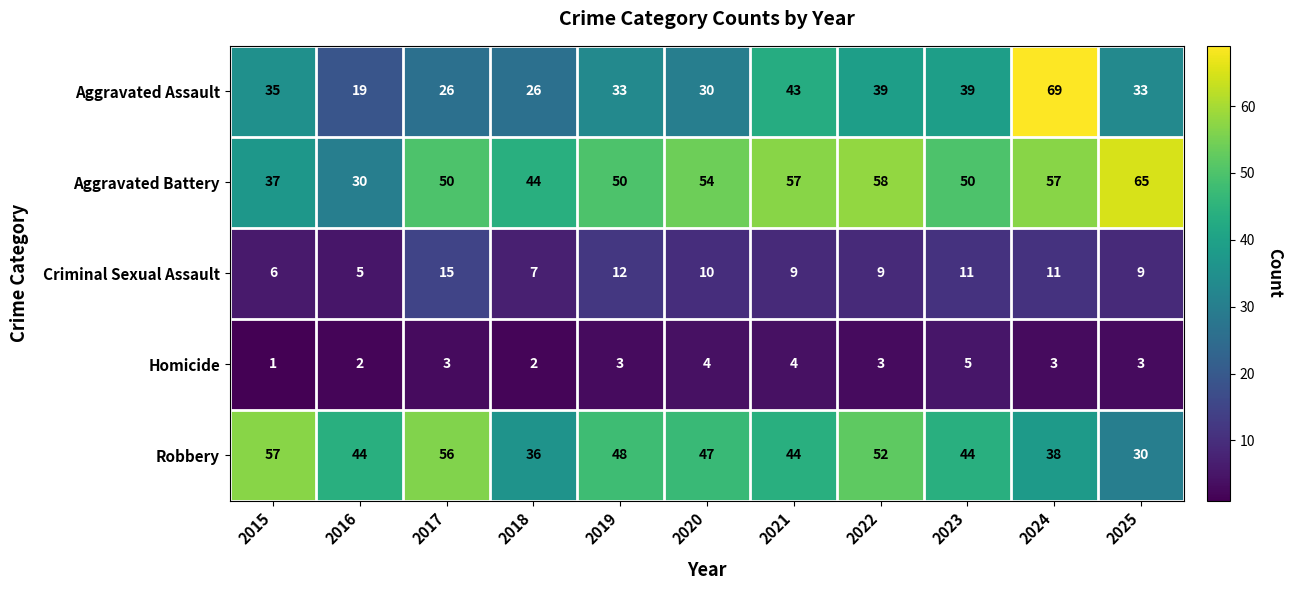

The Aggravated Battery series shows 44 at 2018. True or false?

True